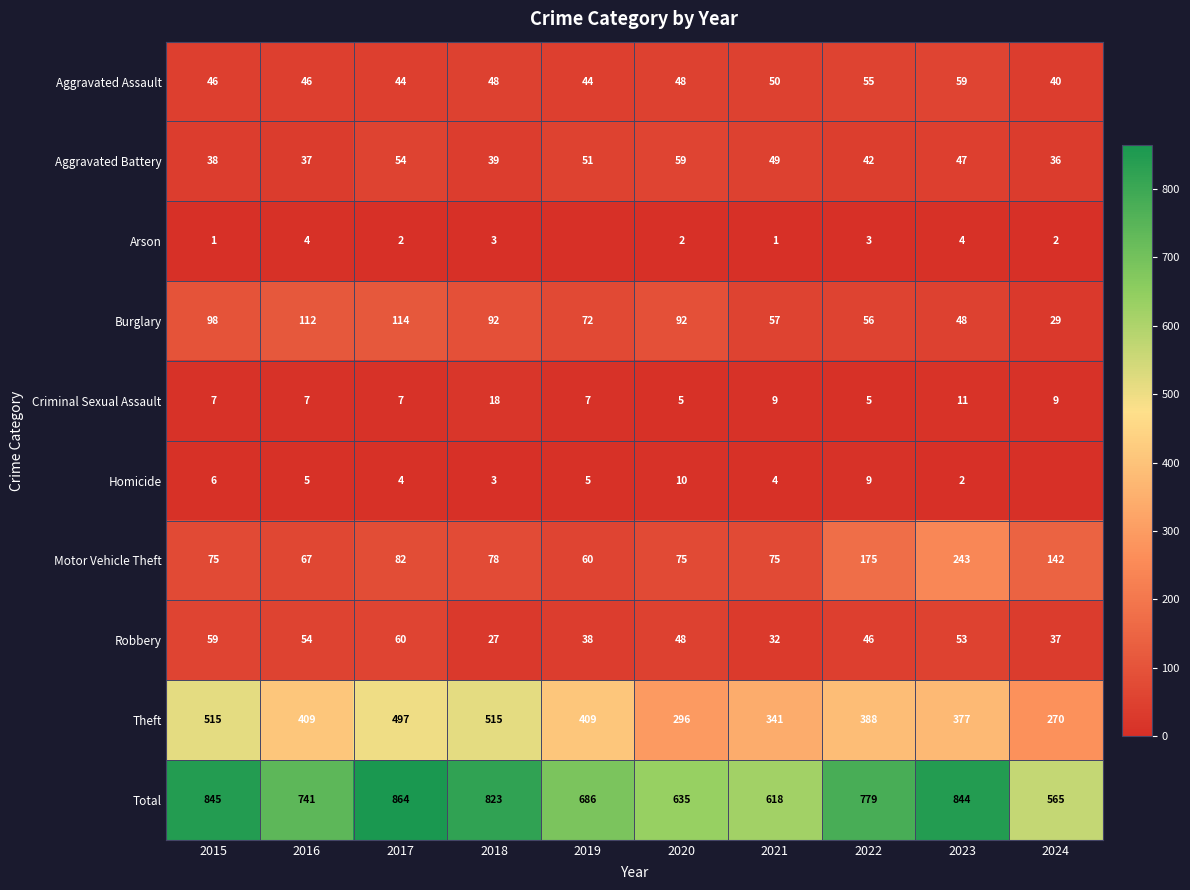

What is the difference between the maximum and second lowest values in the Theft series?

219